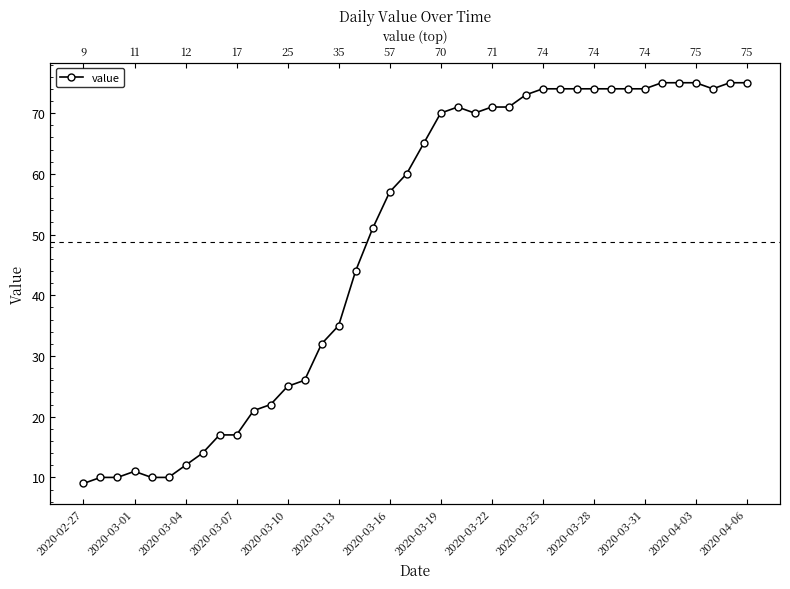

What is the difference between the second highest and minimum values?

66